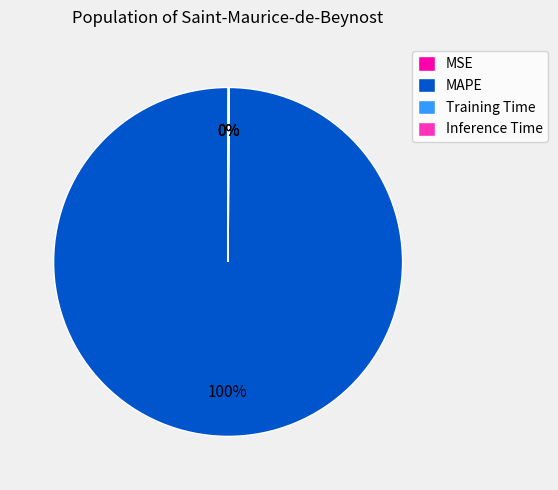

Which slice is the largest?

MAPE